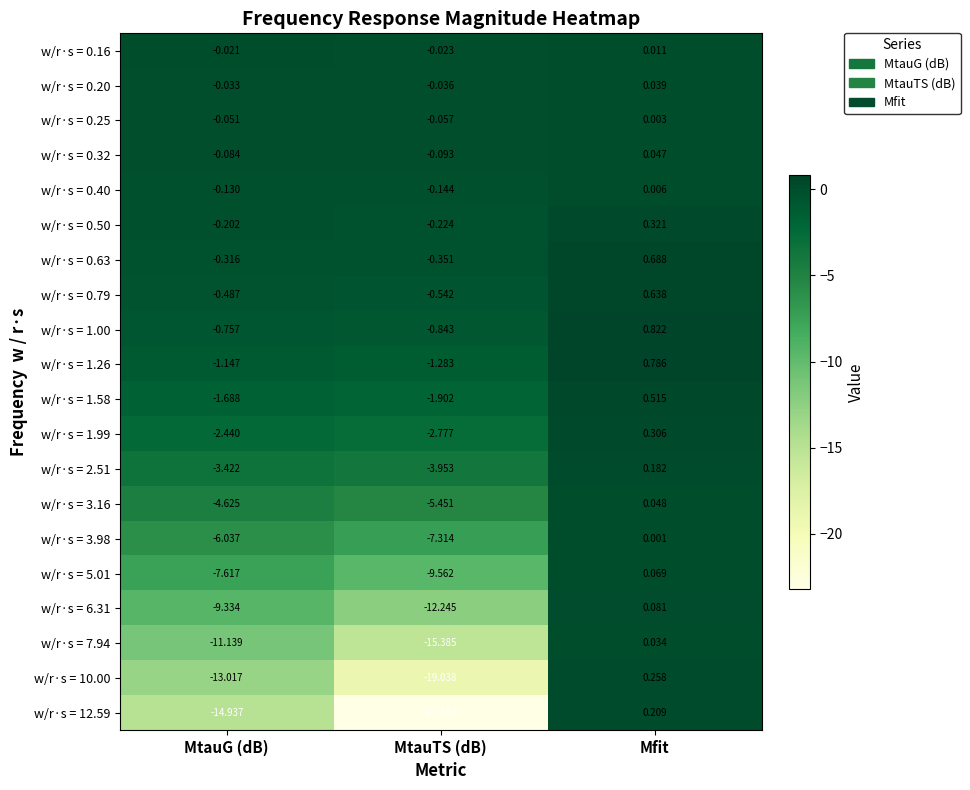

What is the smallest value displayed?

-23.2